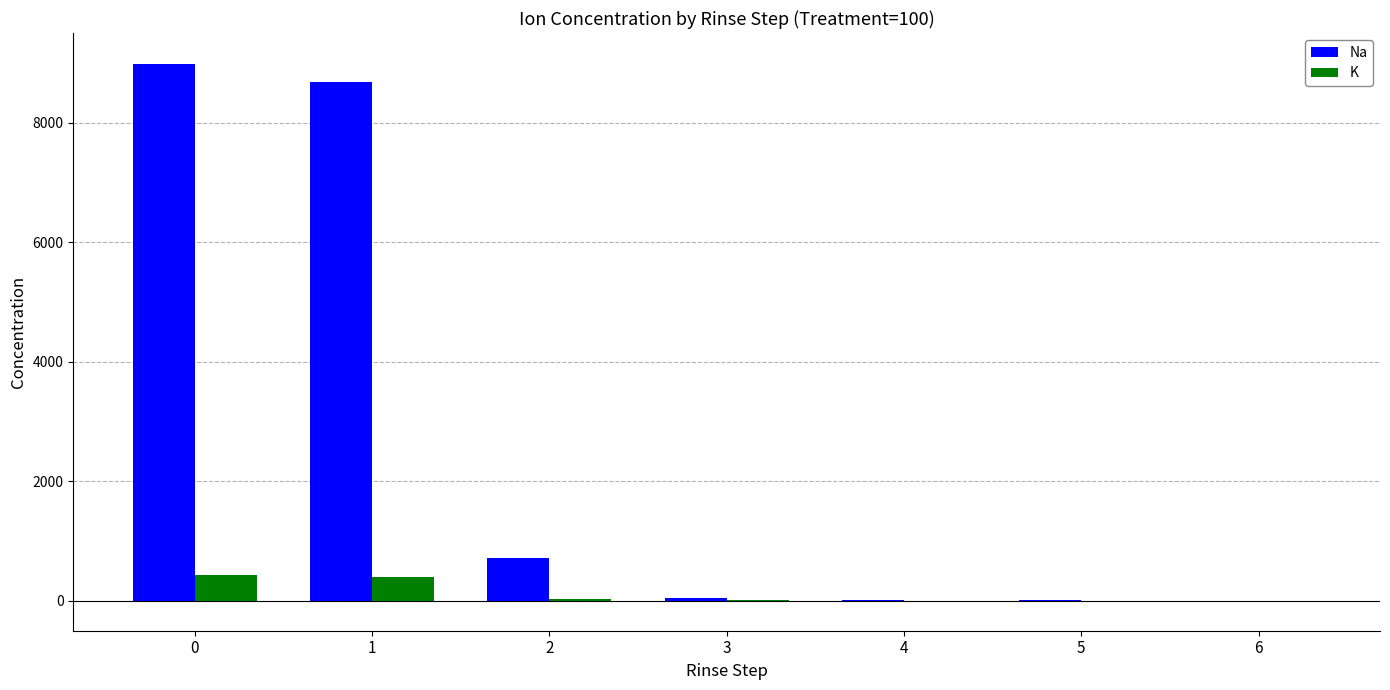

Between 1 and 2, which series saw the biggest shift?

Na